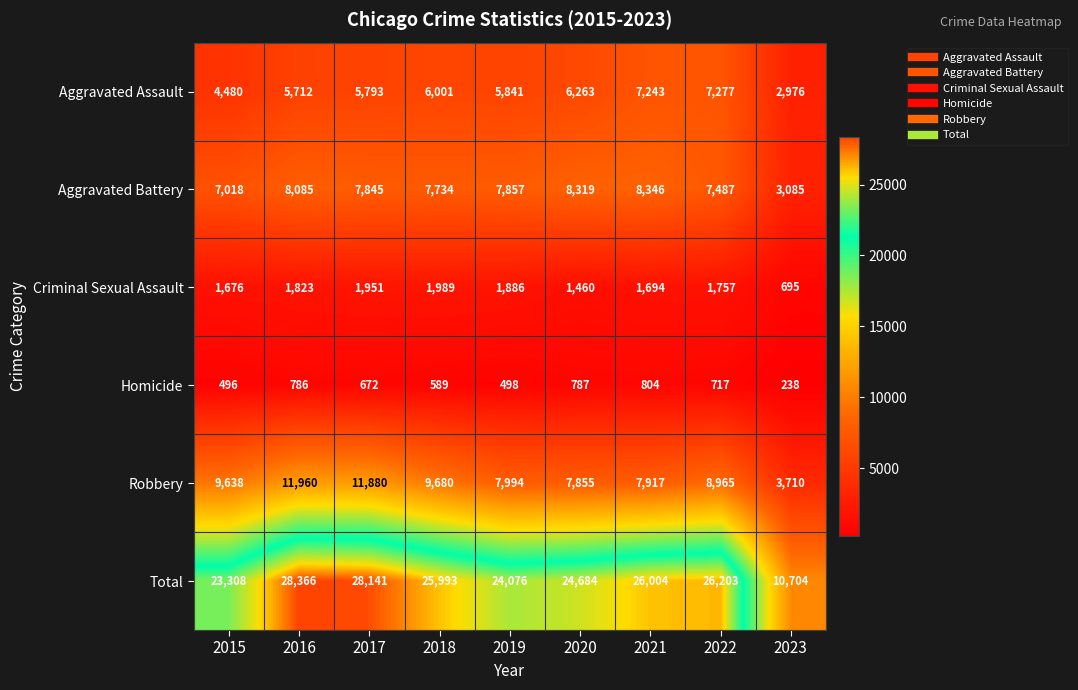

Rank the series by their maximum value, from highest to lowest.

Total, Robbery, Aggravated Battery, Aggravated Assault, Criminal Sexual Assault, Homicide